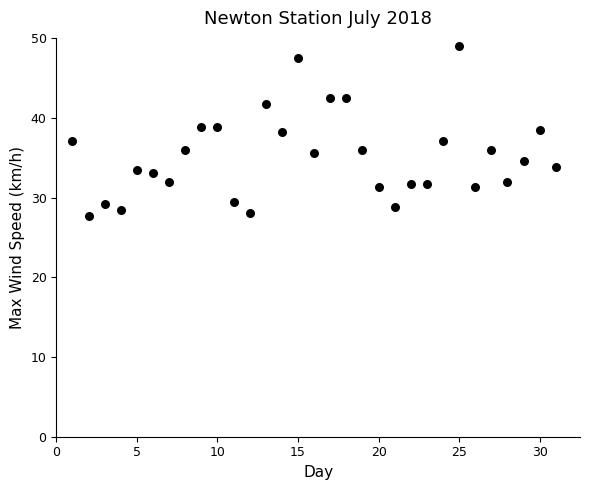

What is the range of Y values (max minus min)?

21.3